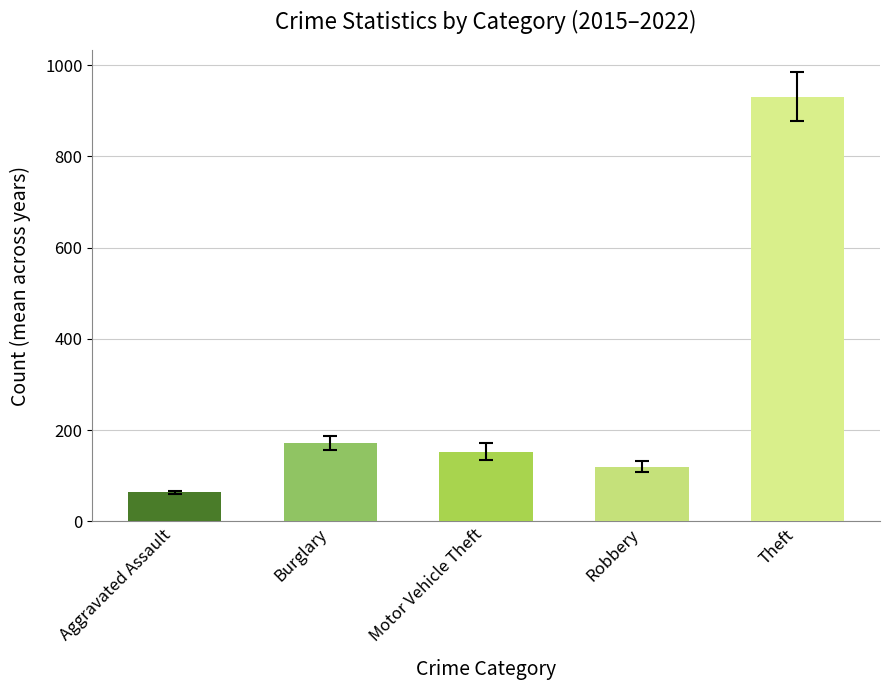

What value does the data have at Aggravated Assault?

63.4